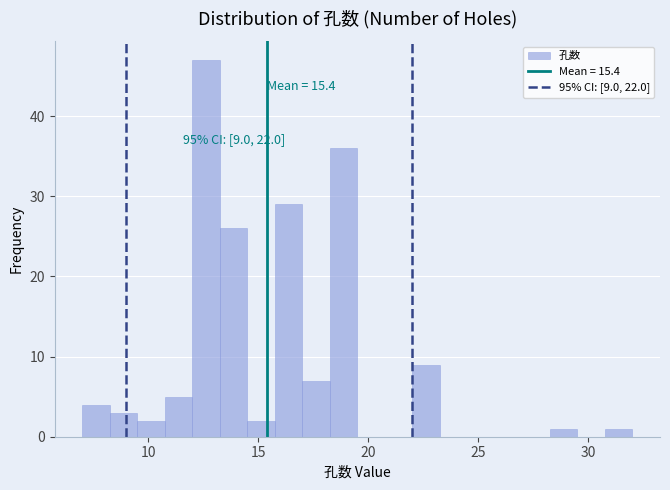

Read against the x-axis, roughly where is the centre of the tallest bar?

12.5